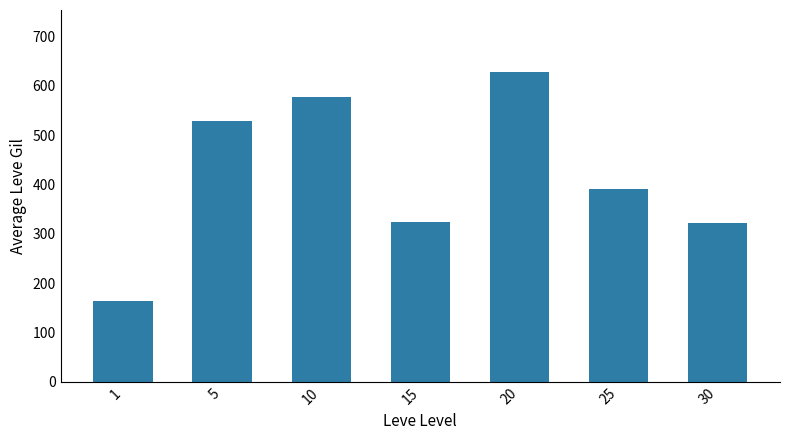

At which category does the chart reach its minimum across all series?

1